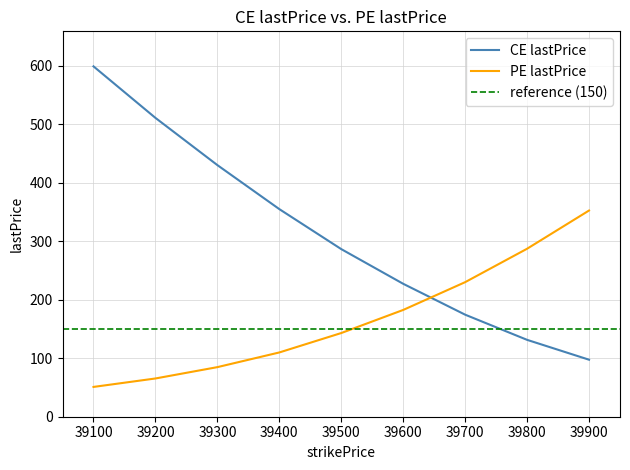

What is the highest value of the CE lastPrice series?

599.1